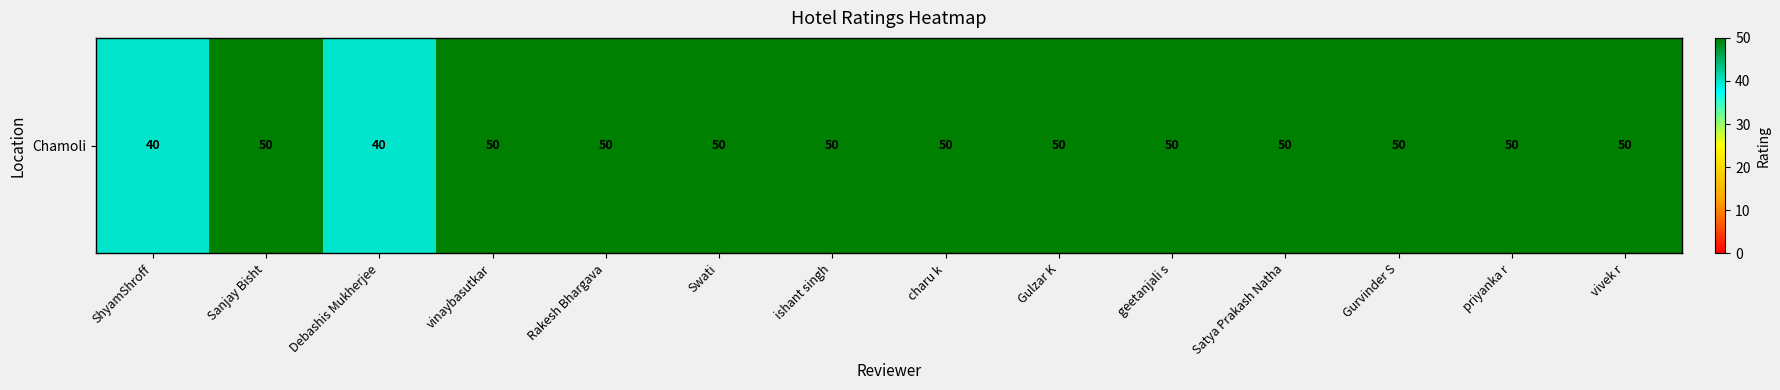

List the labels in order of value, largest first.

Sanjay Bisht, vinaybasutkar, Rakesh Bhargava, Swati, ishant singh, charu k, Gulzar K, geetanjali s, Satya Prakash Natha, Gurvinder S, priyanka r, vivek r, ShyamShroff, Debashis Mukherjee